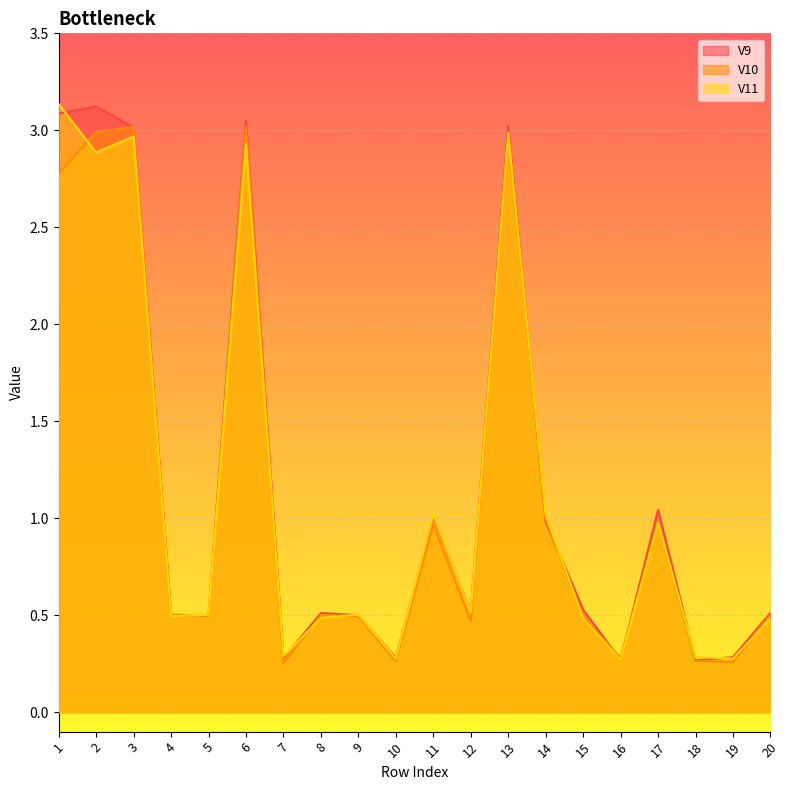

Which series changed the most between 4 and 14?

V11